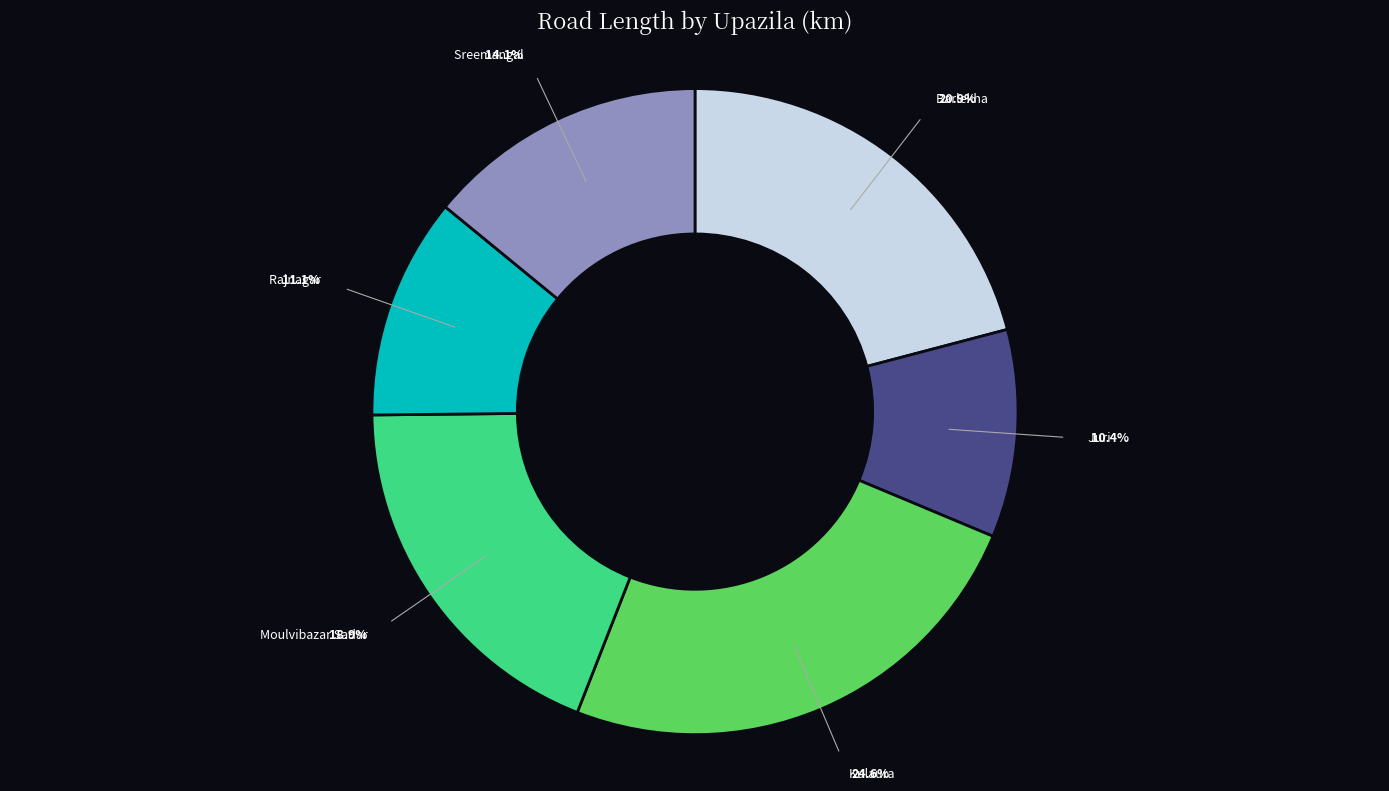

Rank the categories by value from lowest to highest.

Juri, Rajnagar, Sreemangal, Moulvibazar Sadar, Barlekha, Kulaura